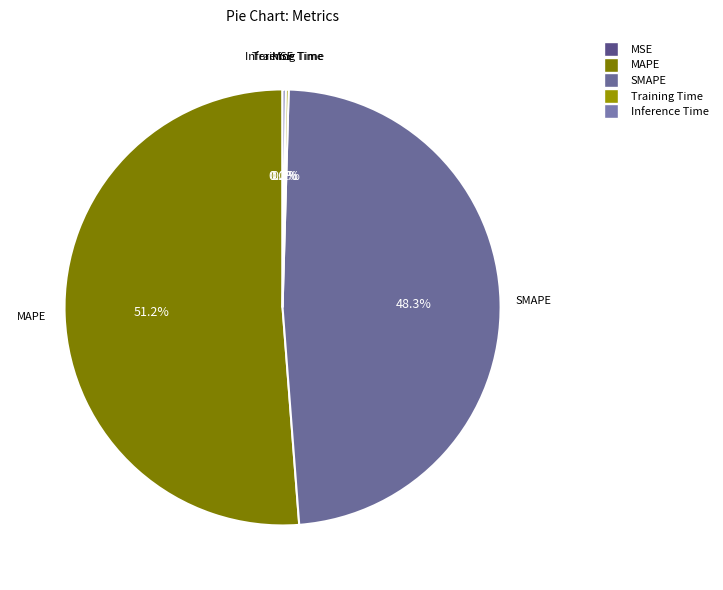

To the nearest percent, what percentage of the pie is SMAPE?

48%